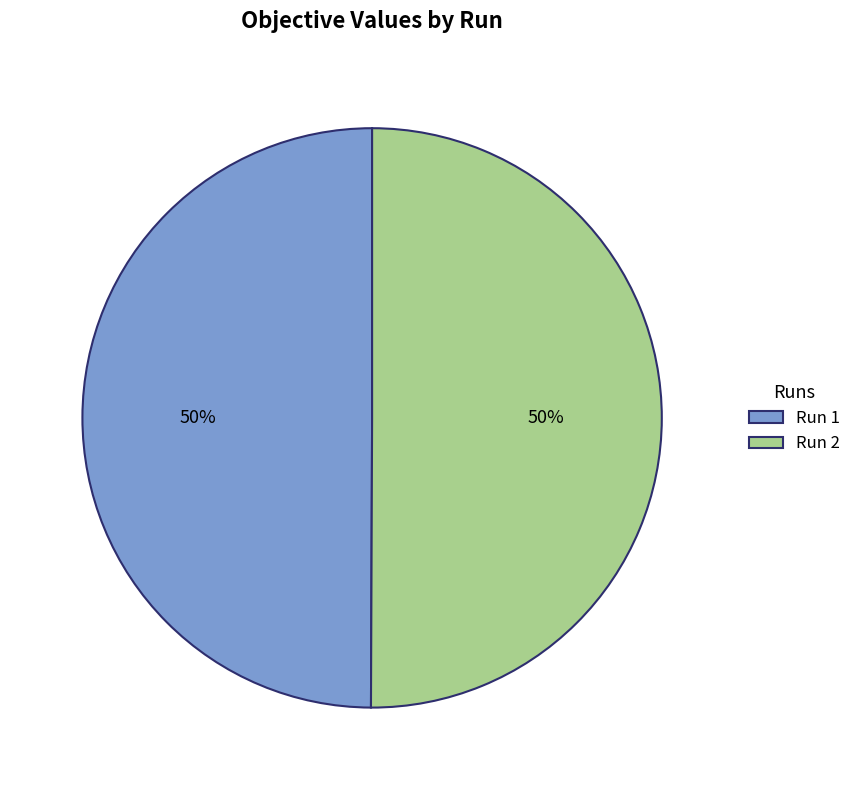

How many slices are in this pie chart?

2